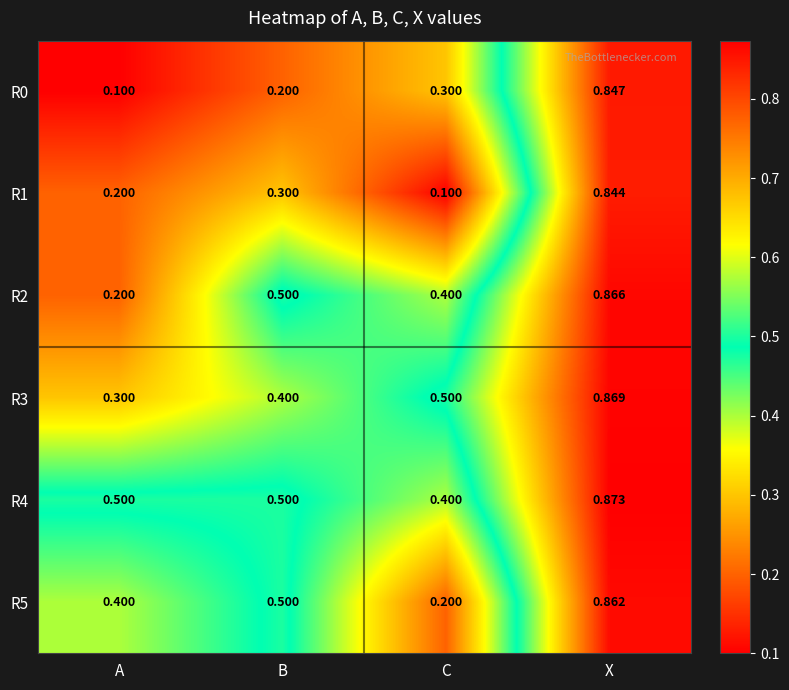

Is it true that R1 equals 0.1 at C?

True